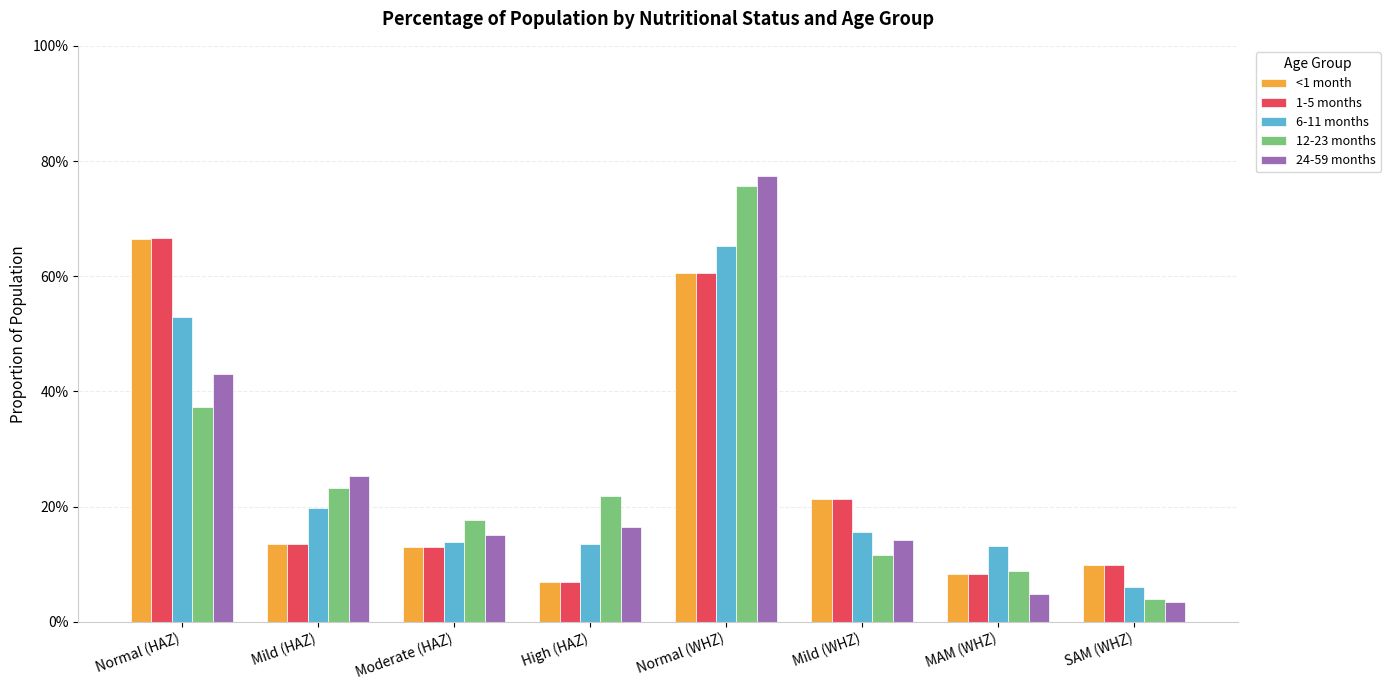

What is the maximum value for 12-23 months?

0.8